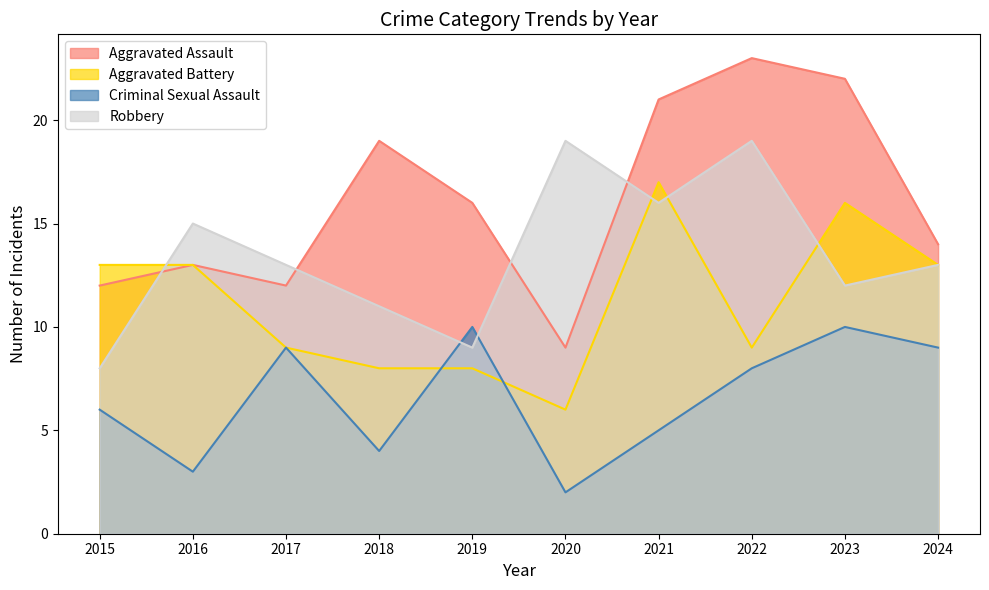

The Criminal Sexual Assault series shows 12 at 2017. True or false?

False